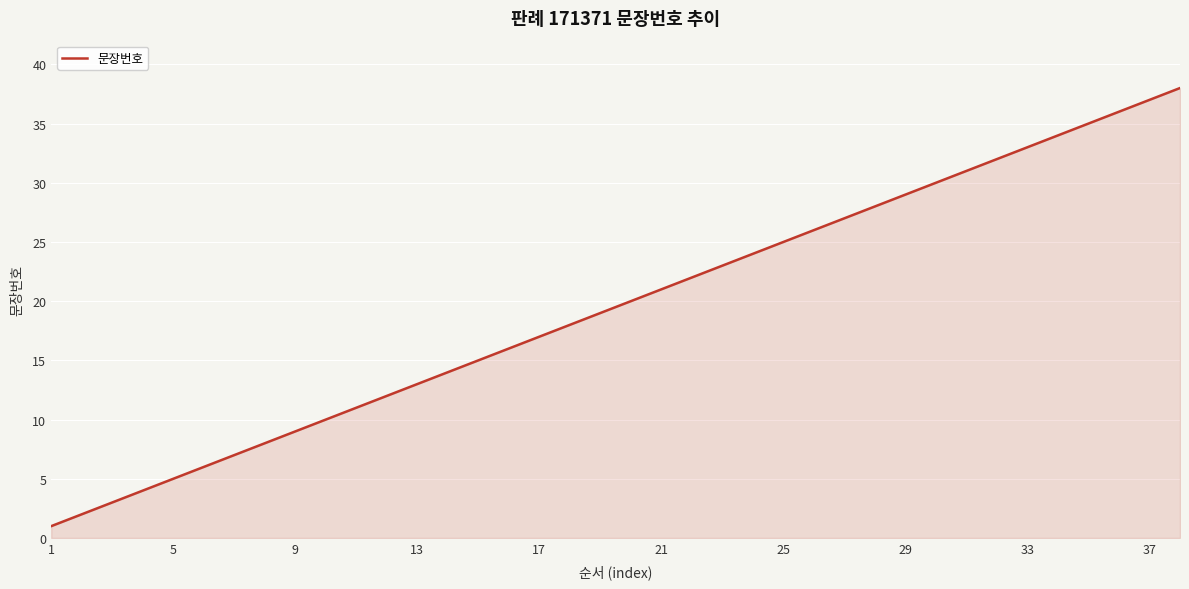

What is the maximum value shown in the chart?

38